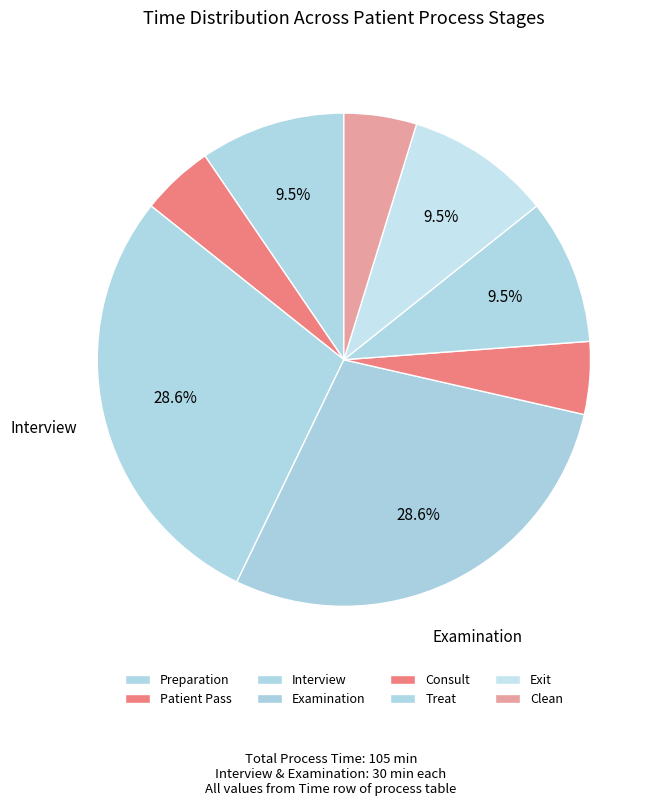

How many slices are in this pie chart?

8